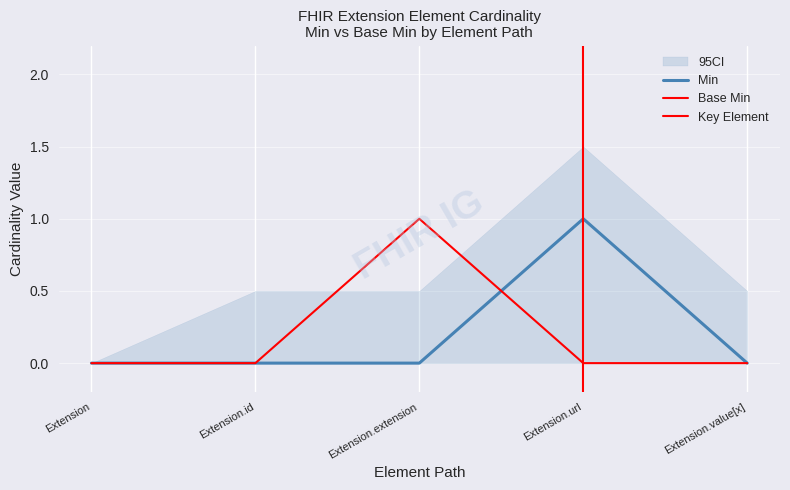

How many categories are shown in the chart?

5